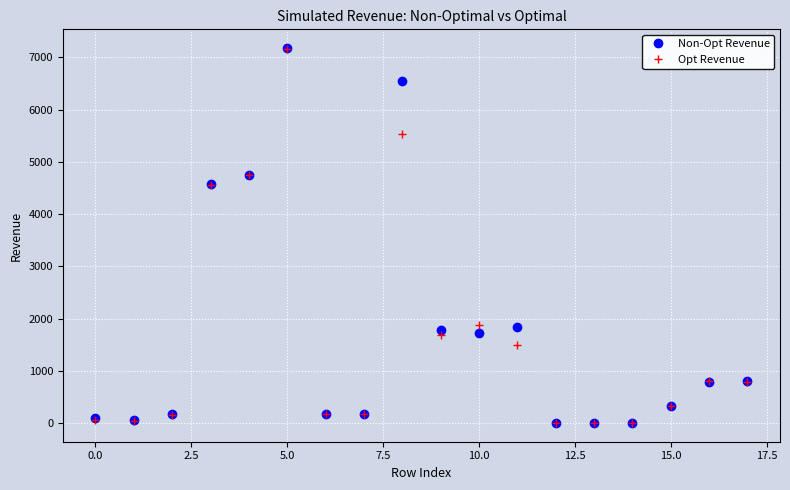

What is the highest value of the Opt Revenue series?

7151